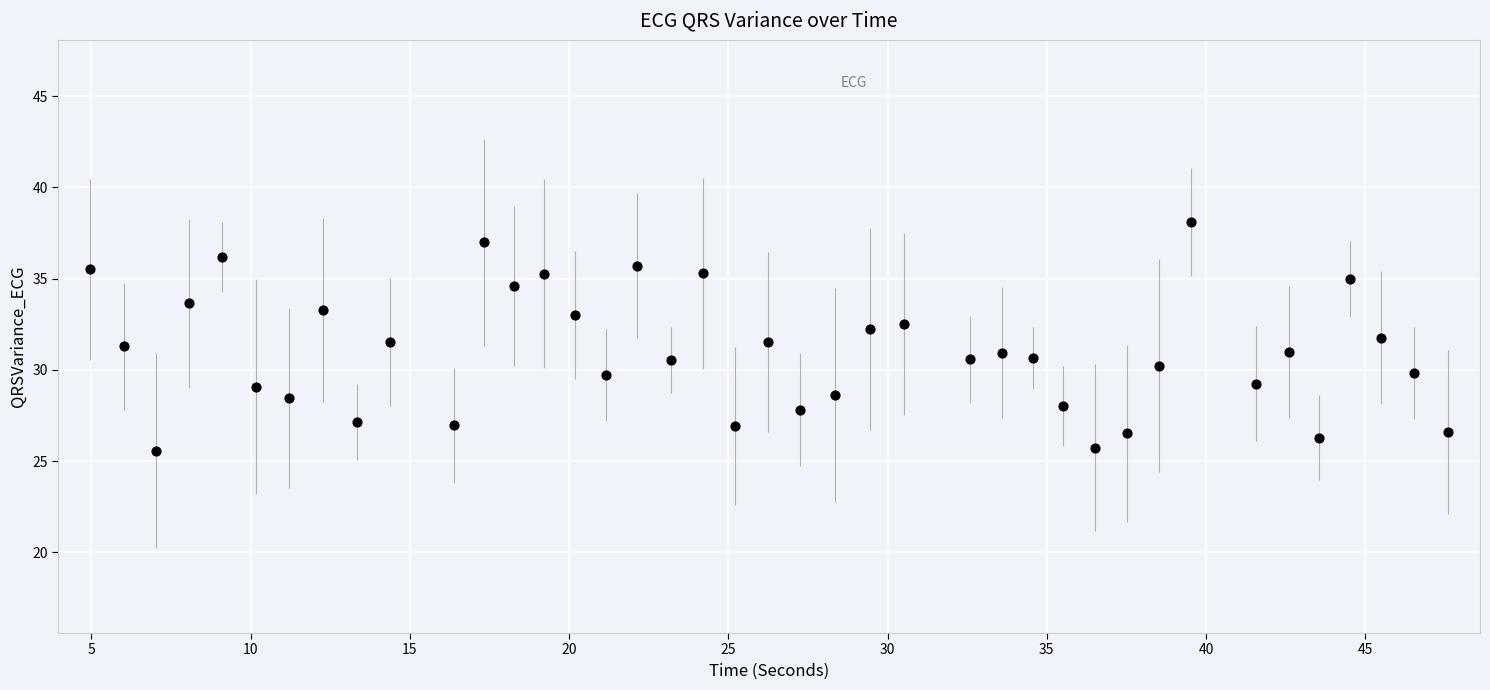

What is the range of X values (max minus min)?

42.6